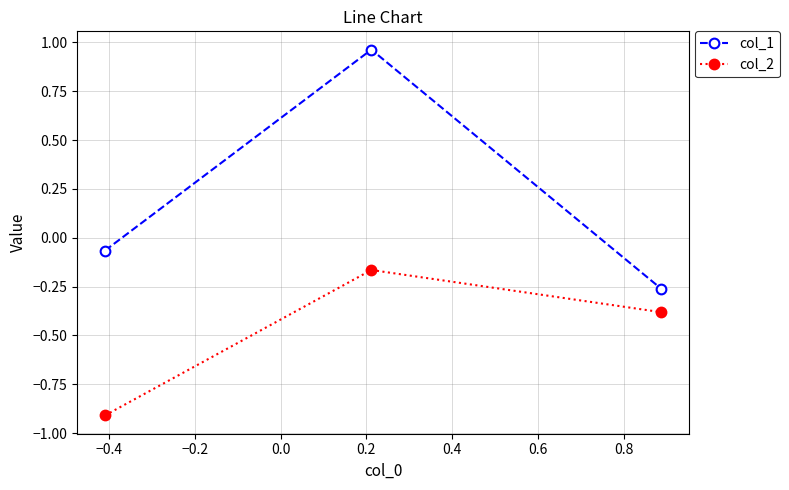

What is the average value of the col_2 series?

-0.5